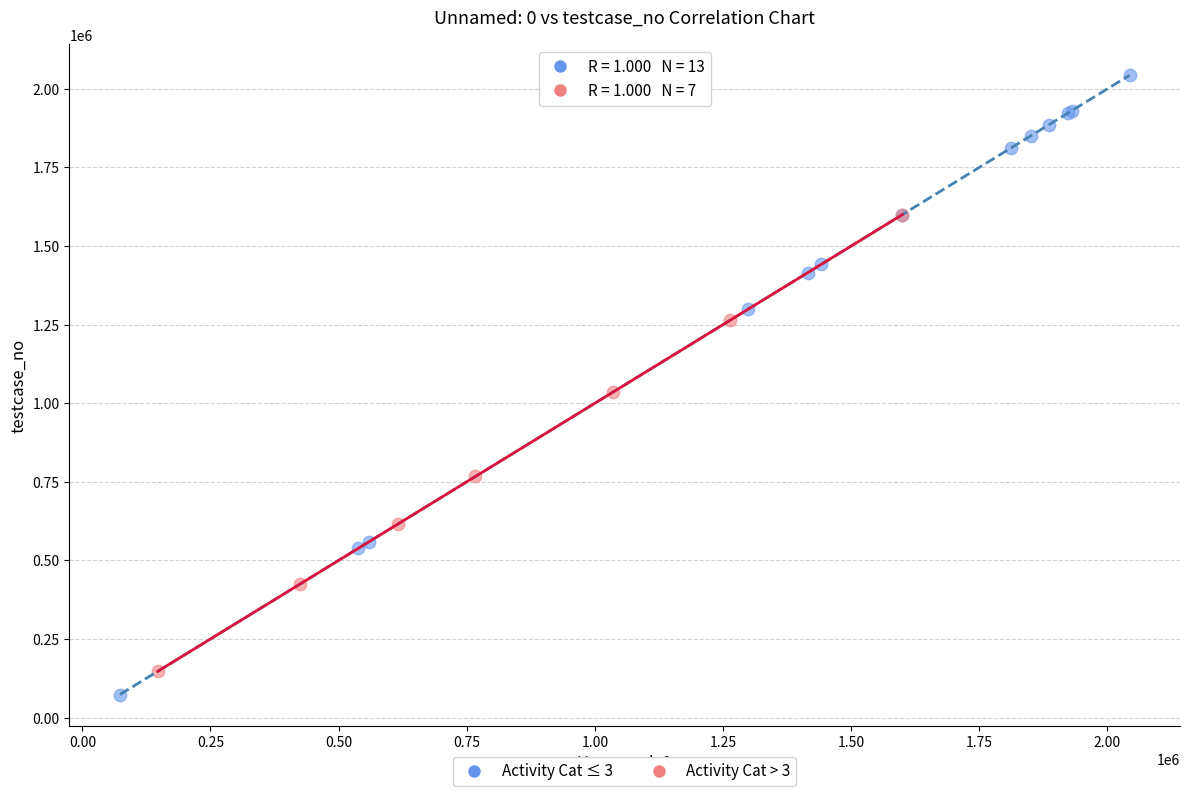

Which series reaches the maximum Y coordinate?

Activity Cat ≤ 3